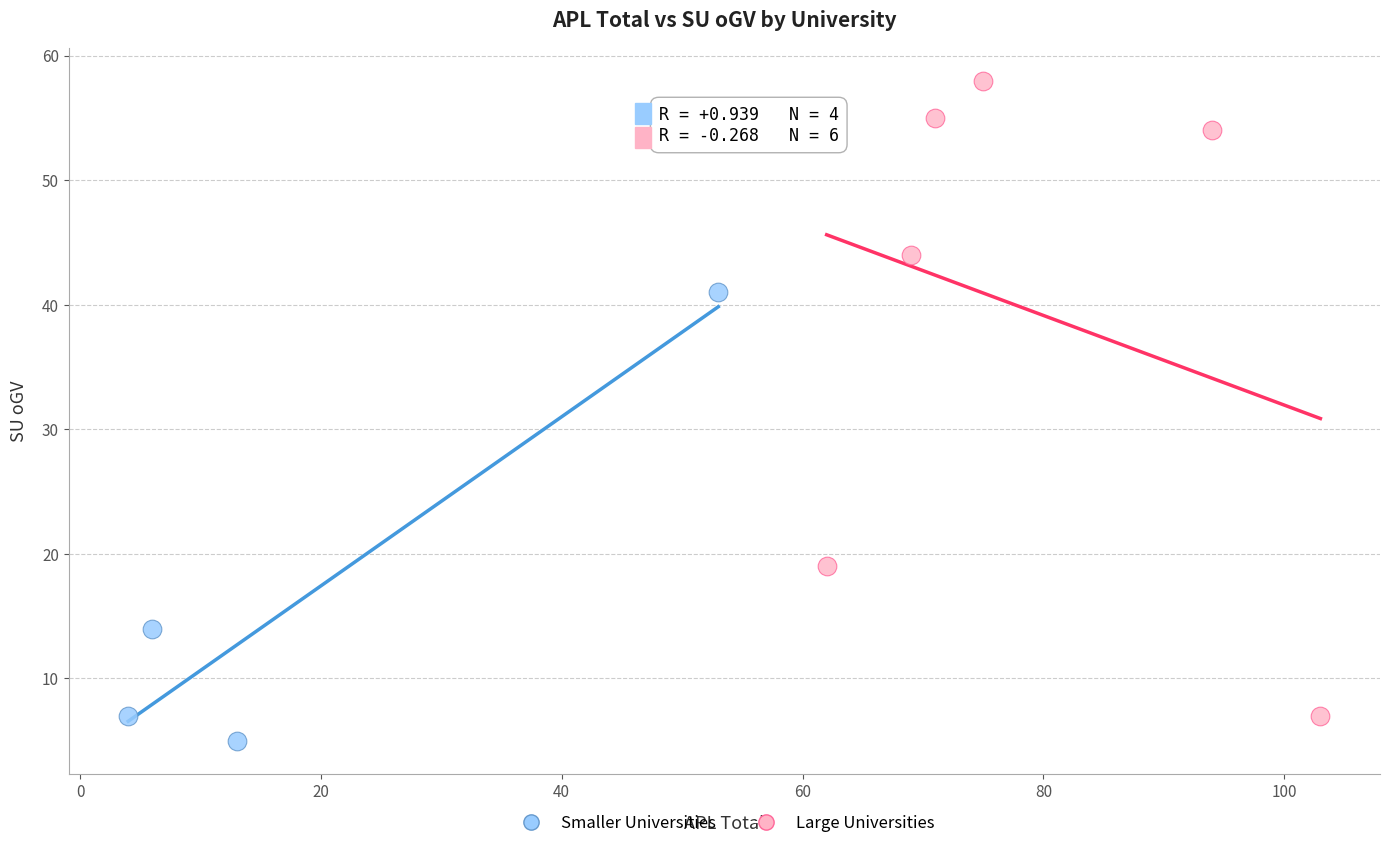

Which series has the widest spread of Y values?

Large Universities